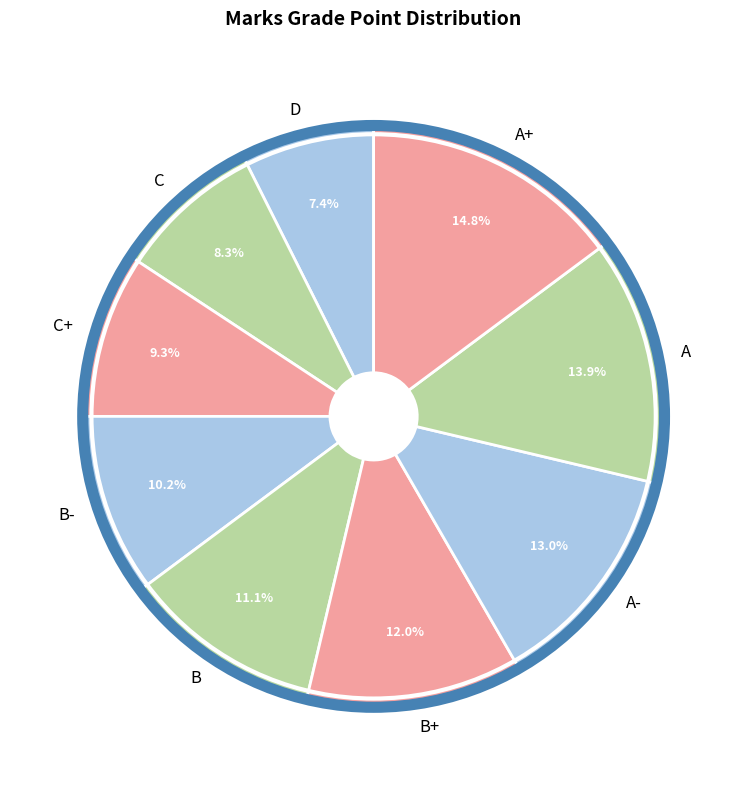

What is the ratio of the value at A+ to the value at B-?

1.5